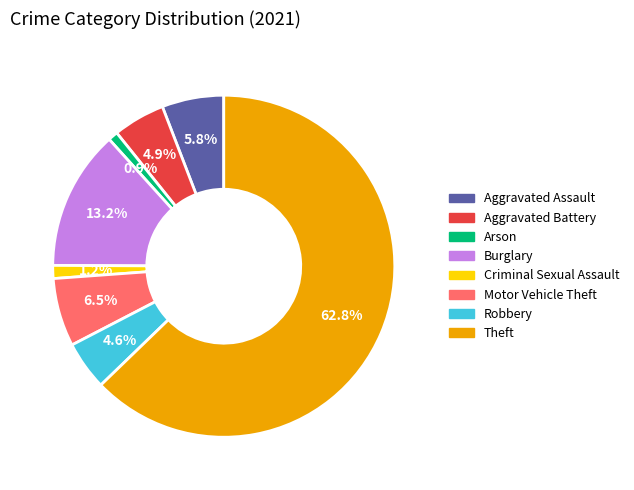

Which category has the biggest portion of the pie?

Theft